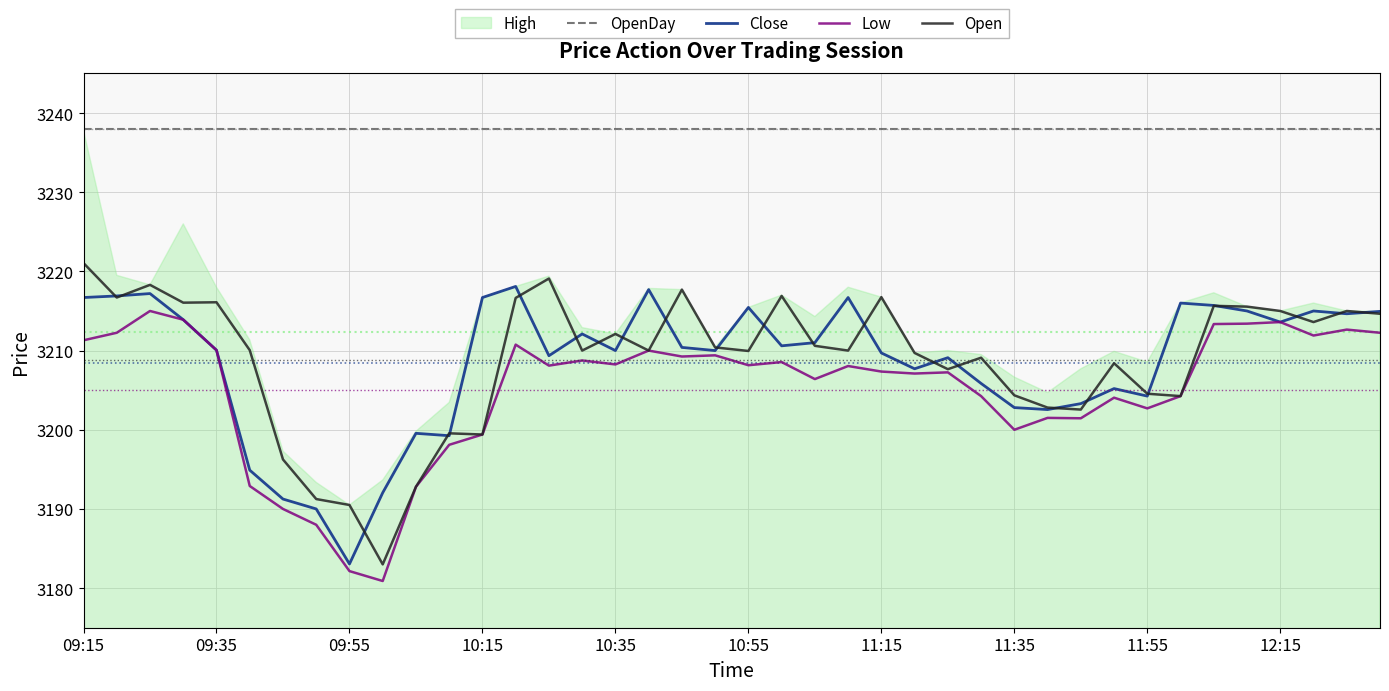

True or false: Open and OpenDay cross at least once.

False